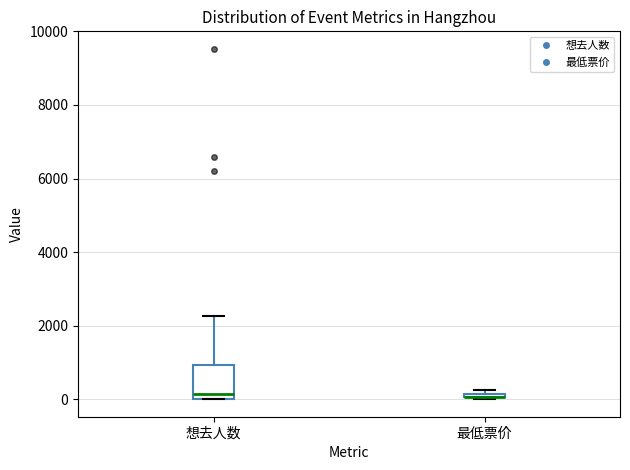

Comparing the boxes themselves (not the whiskers), which one is the tallest?

想去人数